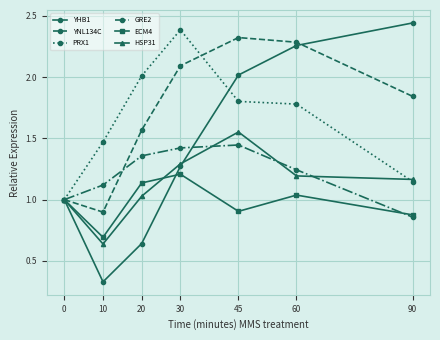

Between 0 and 30, which series saw the biggest shift?

PRX1